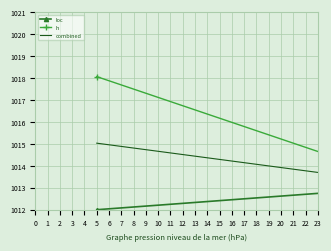

What is the minimum value shown in the chart?

1012.0